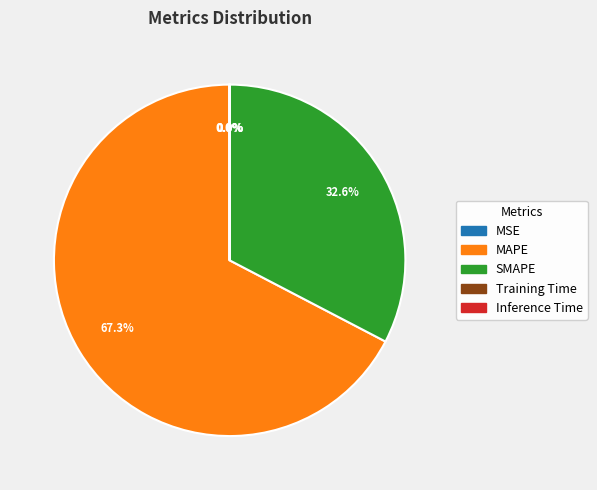

Is MAPE the majority of the pie?

Yes